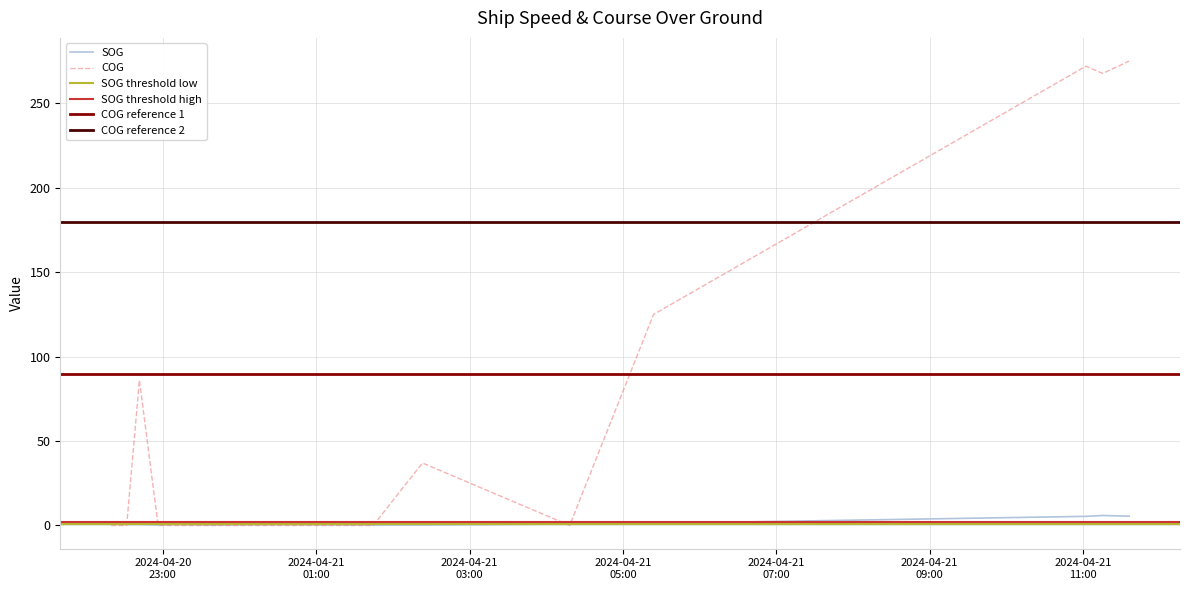

What is the label of the 12th point from the right?

2024-04-20 22:56:20